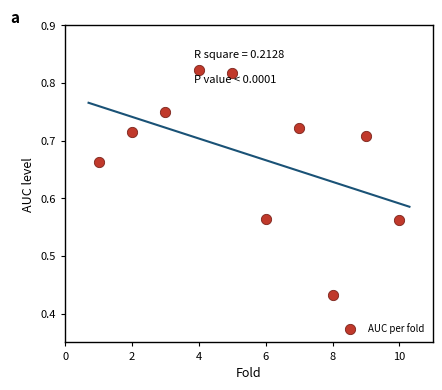

What is the range of X values (max minus min)?

9.0